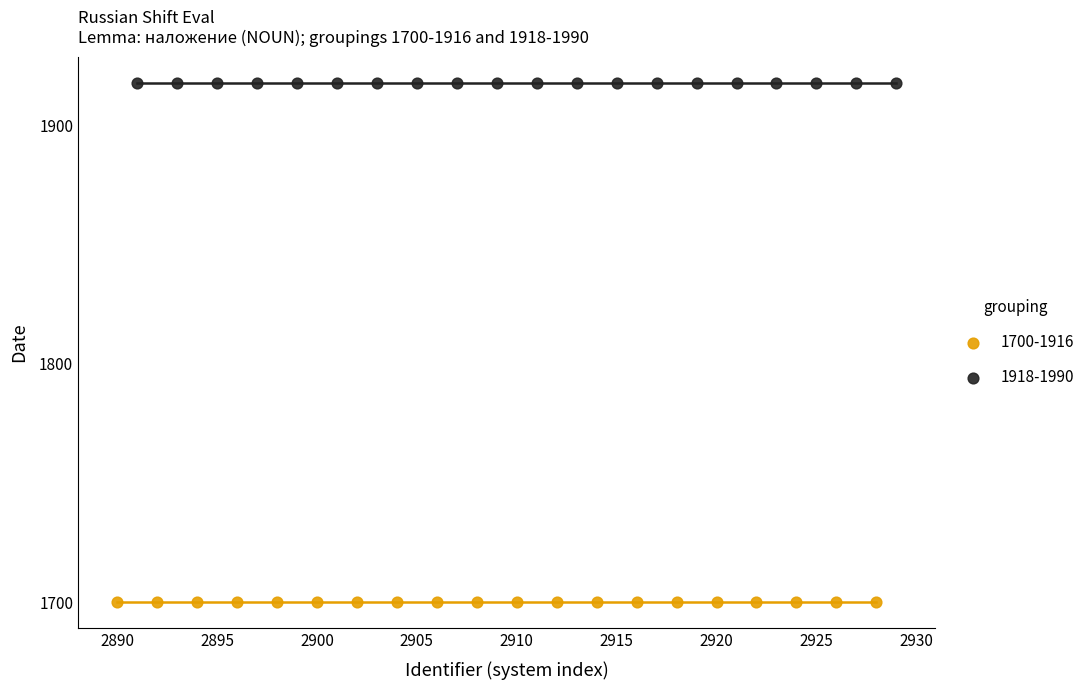

Which series contains the highest Y value?

1918-1990